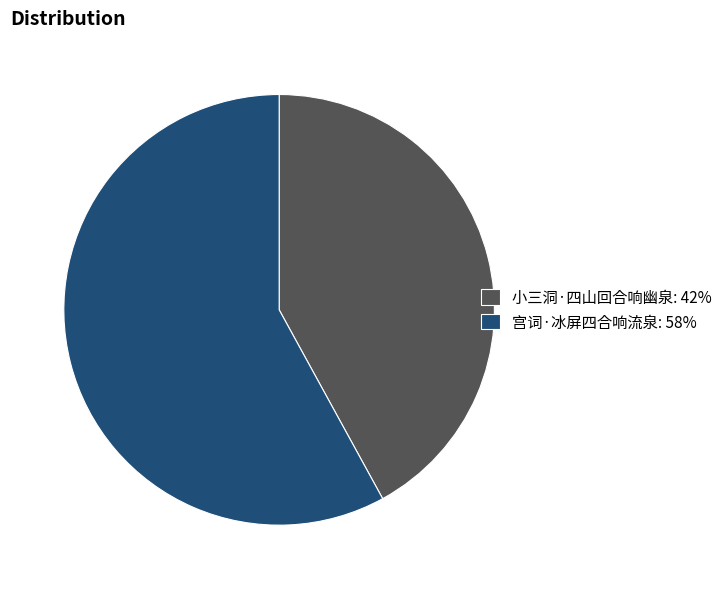

Combined, do 宫词·冰屏四合响流泉: 58% and 小三洞·四山回合响幽泉: 42% account for over 50%?

Yes